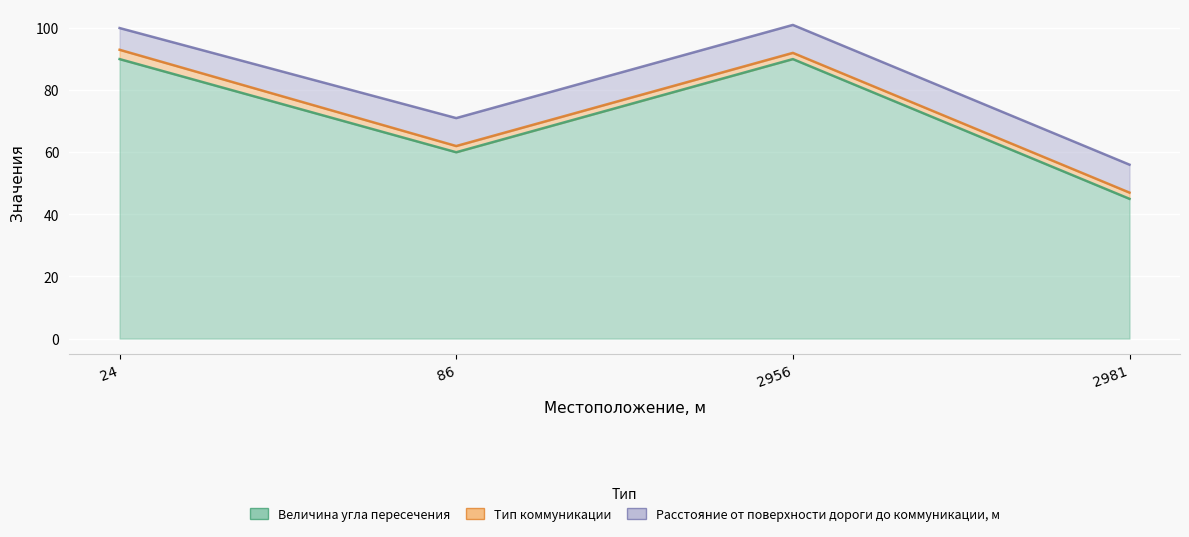

Reading left to right, extract all data points from this chart.

Величина угла пересечения: 90	60	90	45
Тип коммуникации: 3	2	2	2
Расстояние от поверхности дороги до коммуникации, м: 7	9	9	9